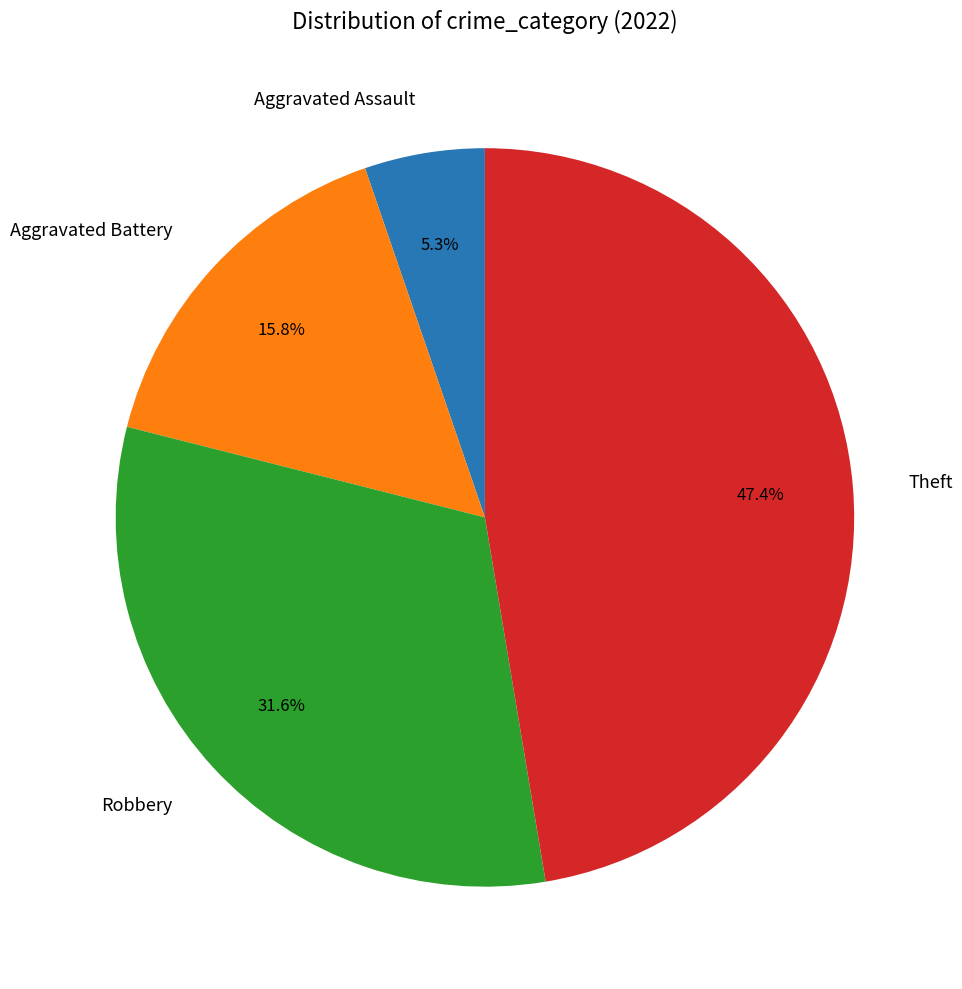

What is the ratio of the value at Robbery to the value at Aggravated Battery?

2.0